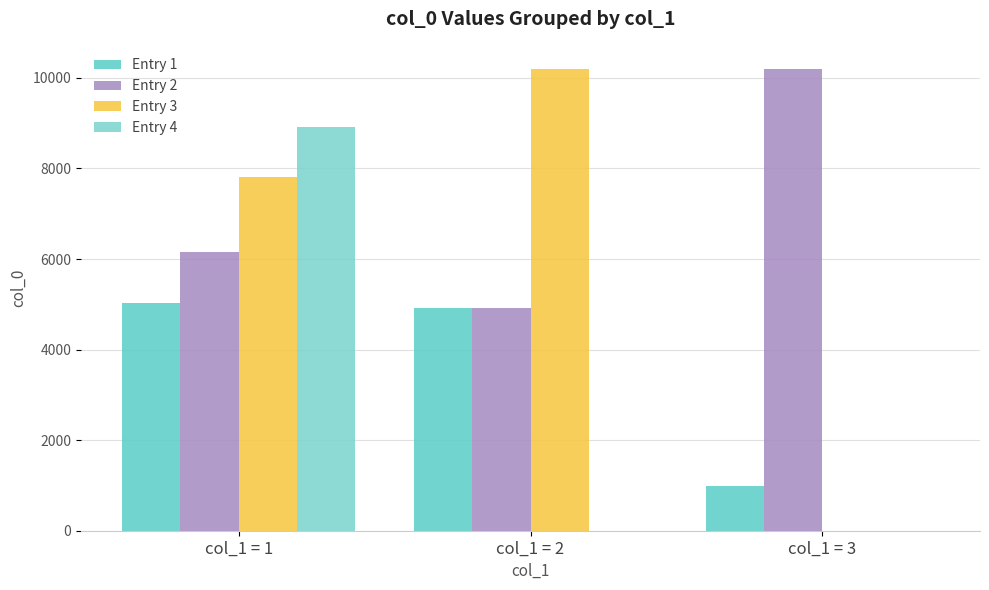

Is the value of Entry 1 at col_1 = 3 greater than the value of Entry 4 at col_1 = 1?

No